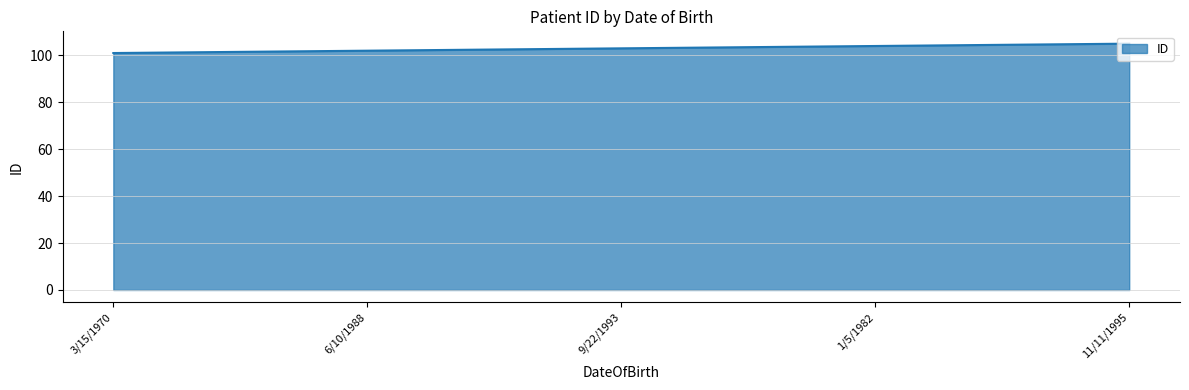

Reading left to right, list all the values displayed in this chart.

101	102	103	104	105